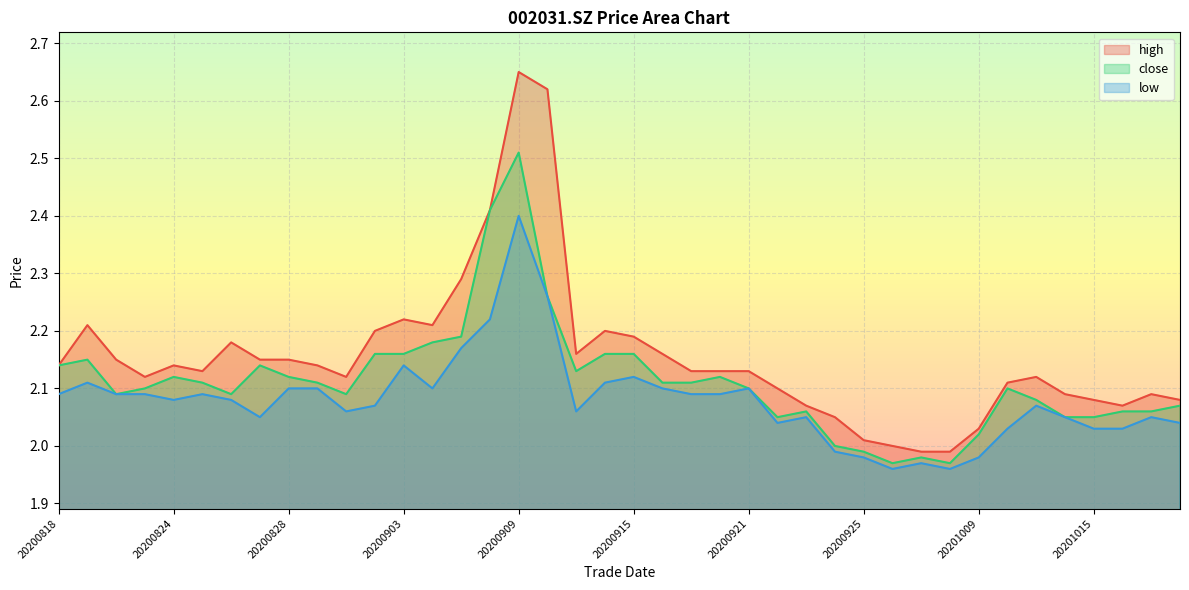

Between 20200824 and 20200924, which series saw the biggest shift?

close